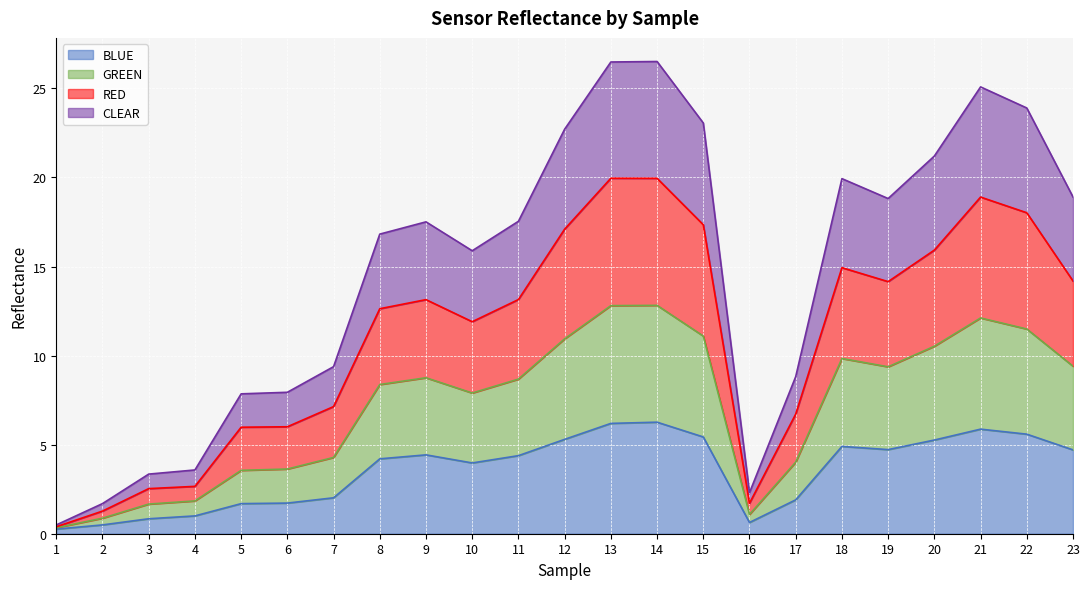

Which category has the lowest value across all series?

1